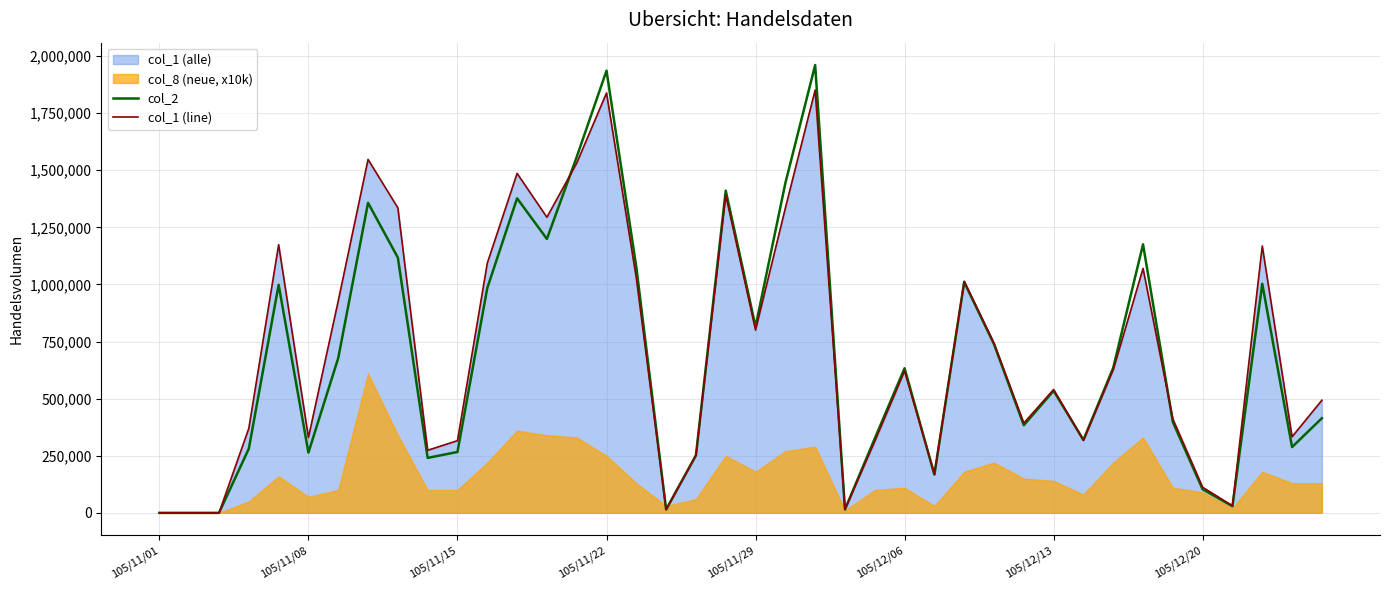

What position from the right is 11?

29